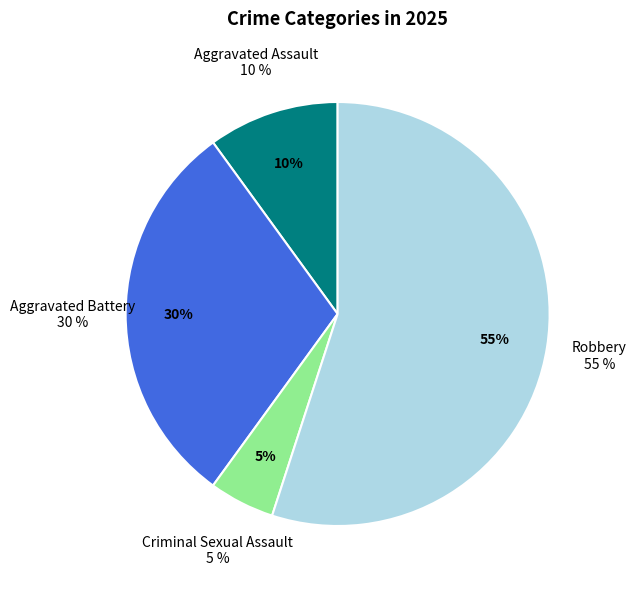

What is the total percentage of Robbery and Aggravated Battery?

85.0%